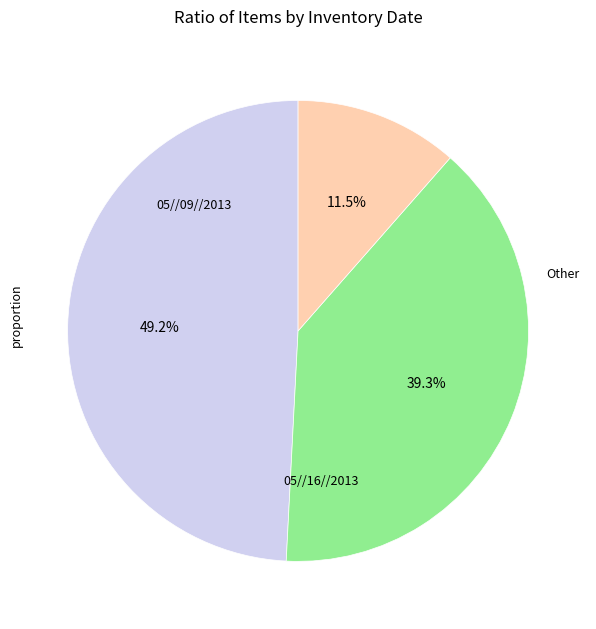

How many segments does this pie chart have?

3